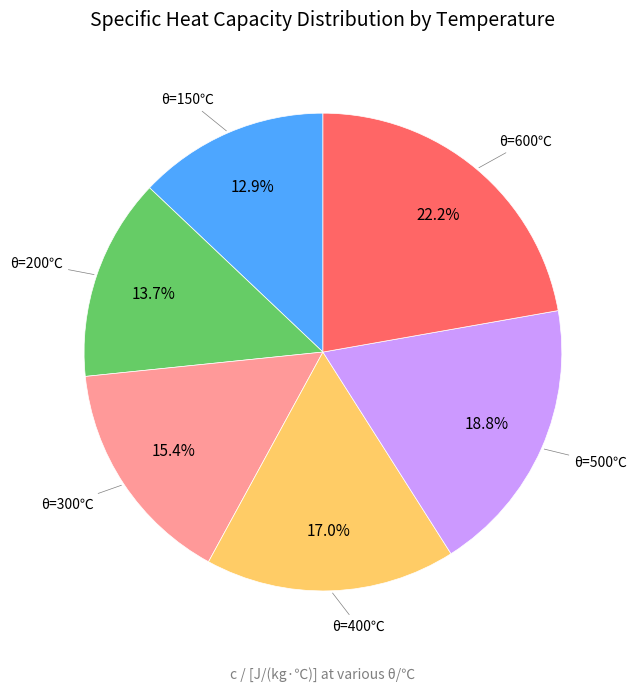

To the nearest percent, what is the difference between the largest and smallest slice percentages?

9%